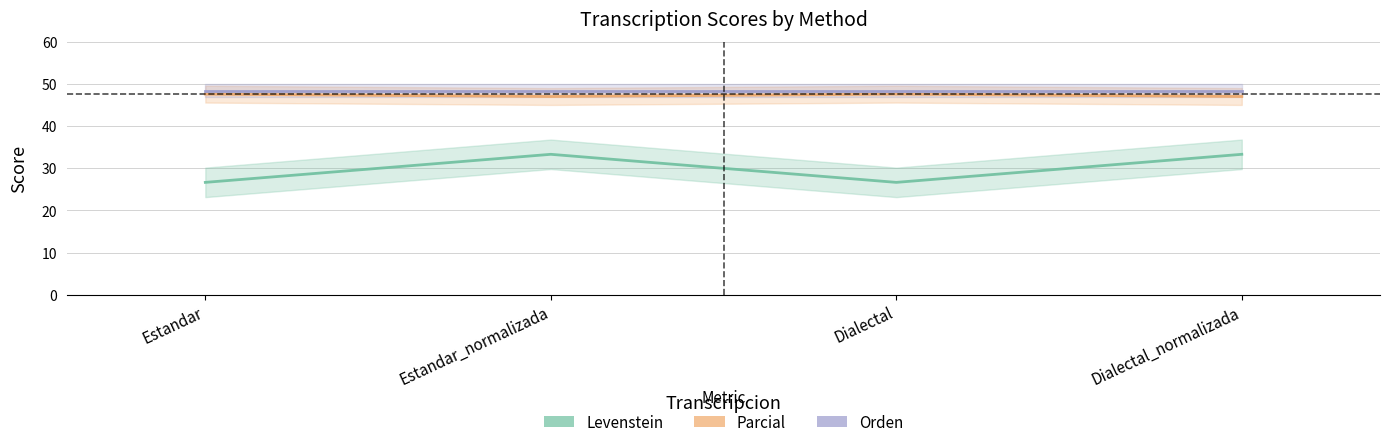

Does the chart have visible grid lines?

Yes